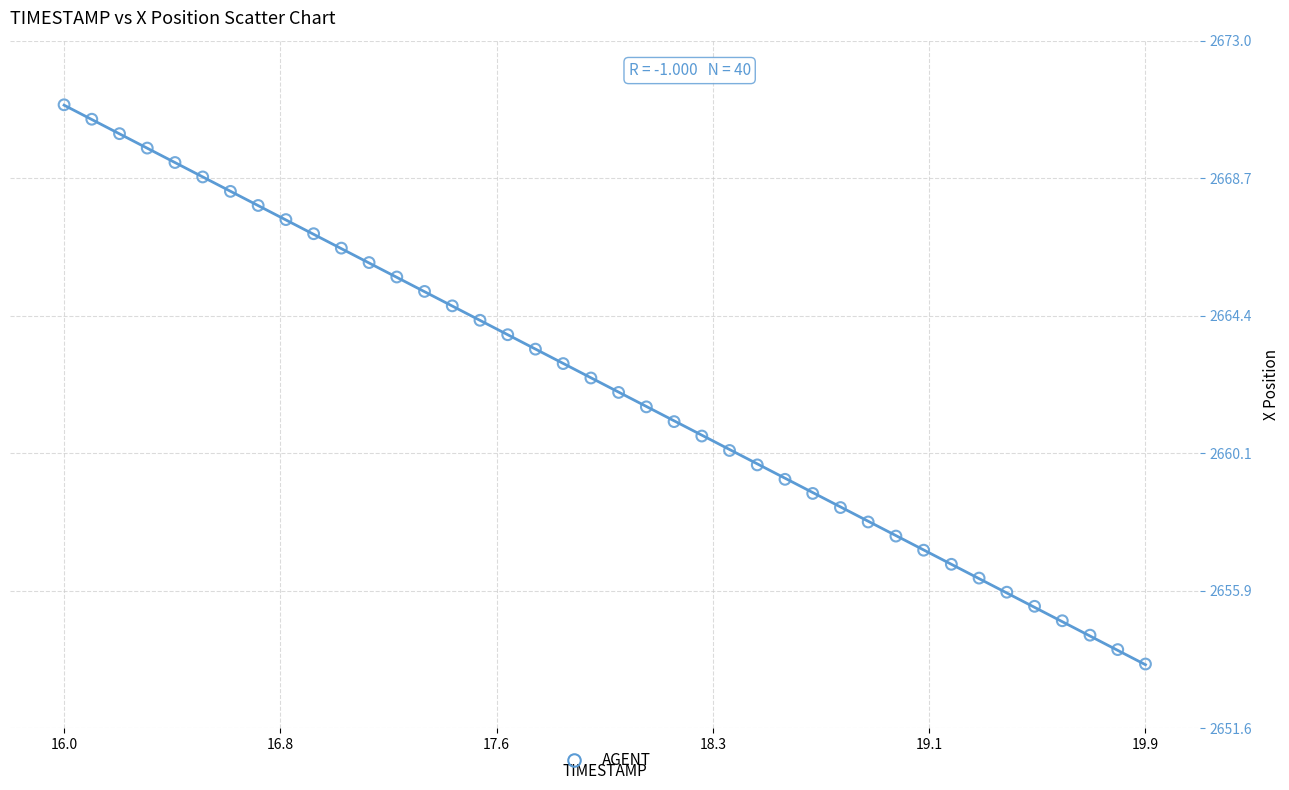

What is the range of X values (max minus min)?

3.9